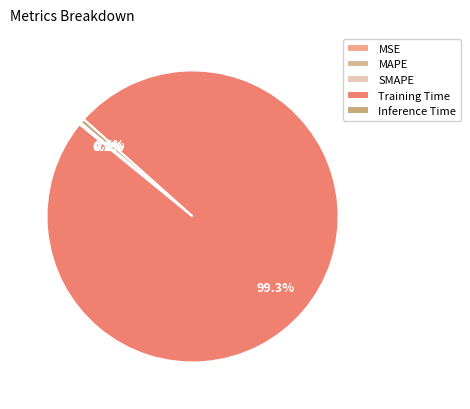

Combined, do SMAPE and MAPE account for over 50%?

No